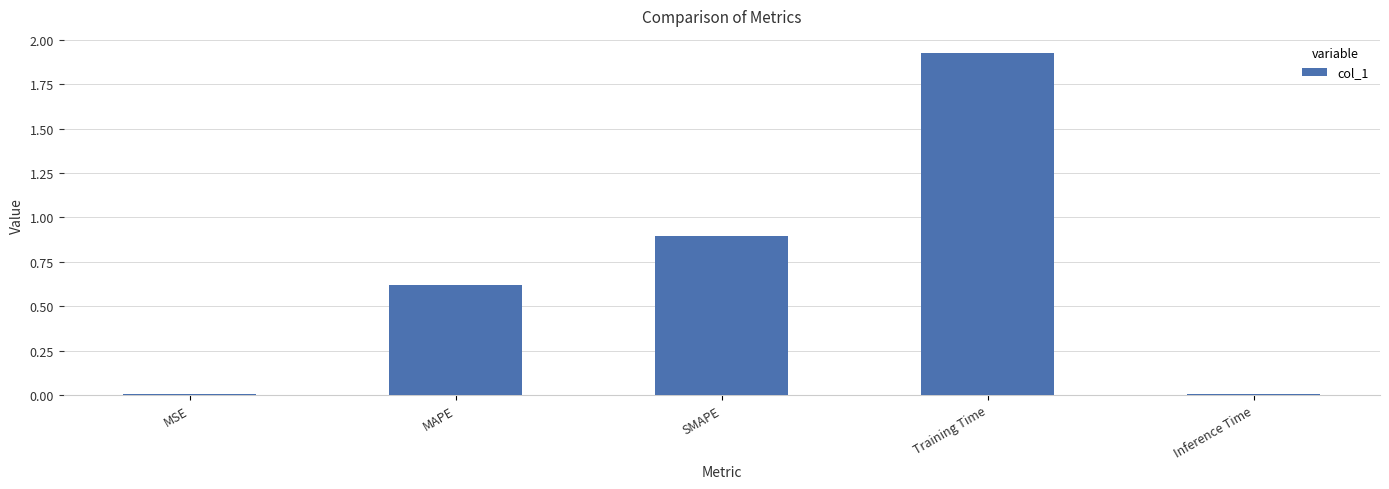

Which category has the highest value across all series?

Training Time